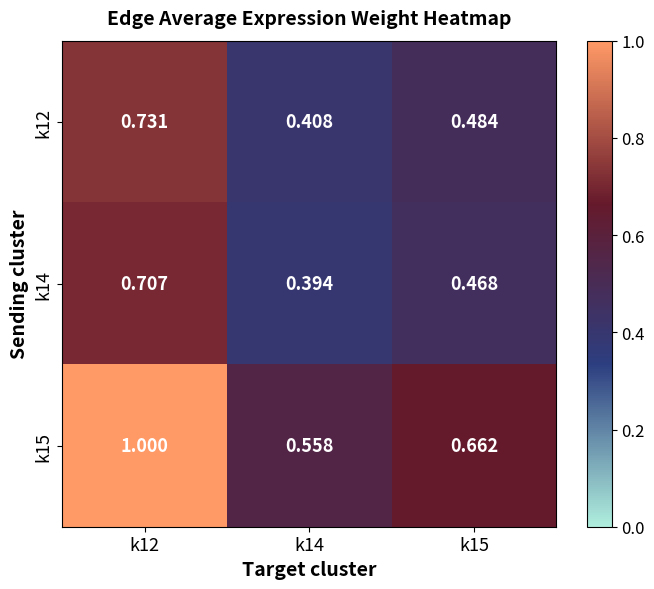

Is the value of k12 at k14 greater than the value of k14 at k15?

No